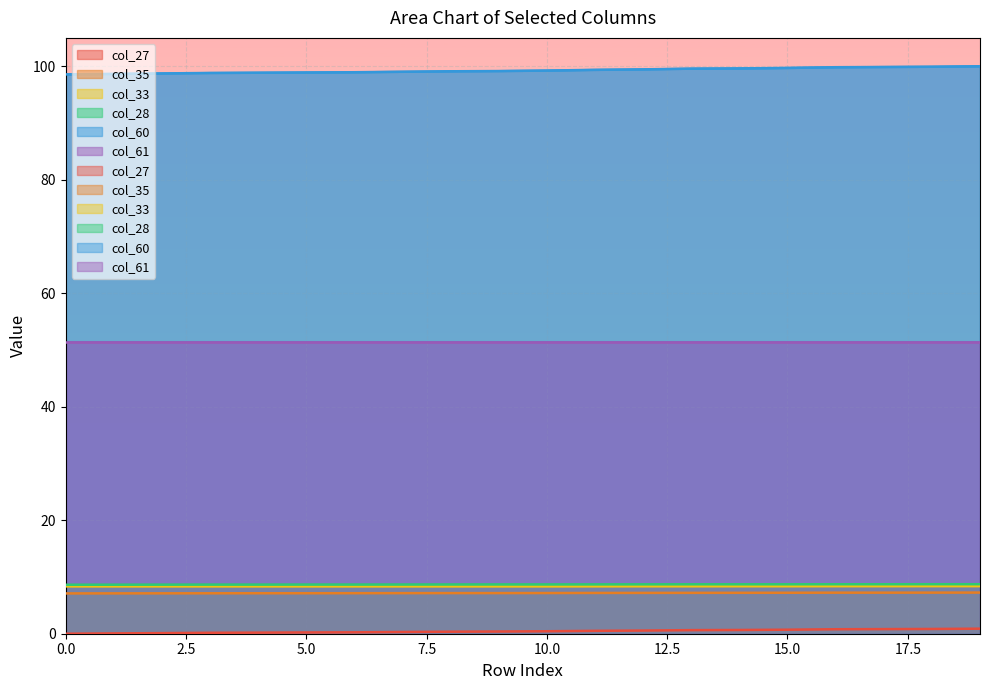

Count the number of categories in the chart.

20